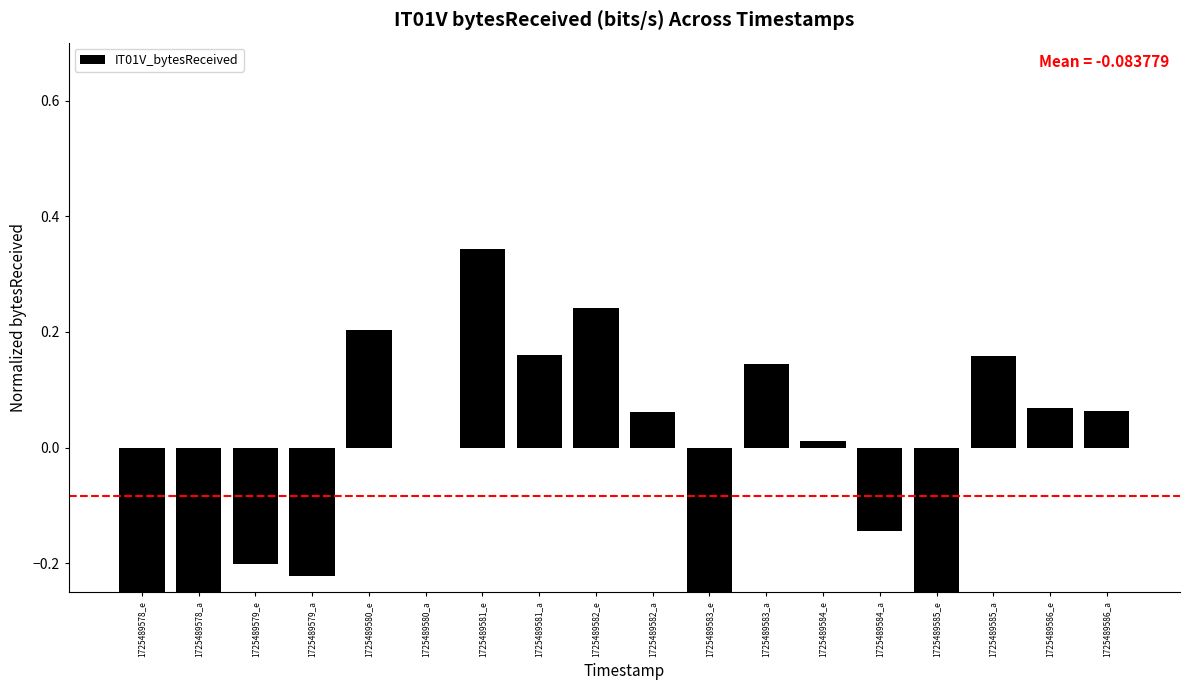

How many bars are there in total?

18